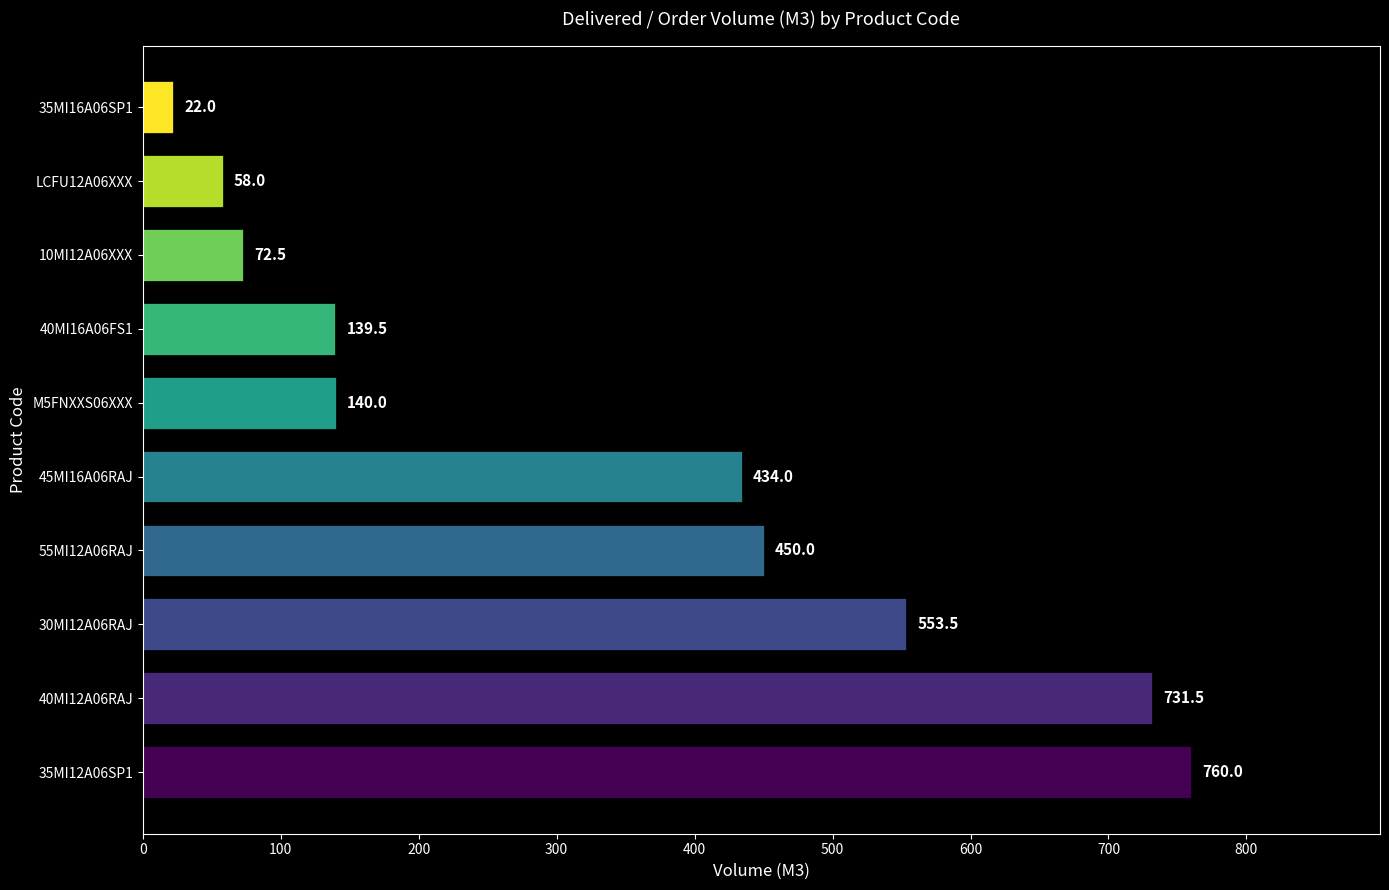

Reading top to bottom, extract all data points from this chart.

22.0	58.0	72.5	139.5	140.0	434.0	450.0	553.5	731.5	760.0